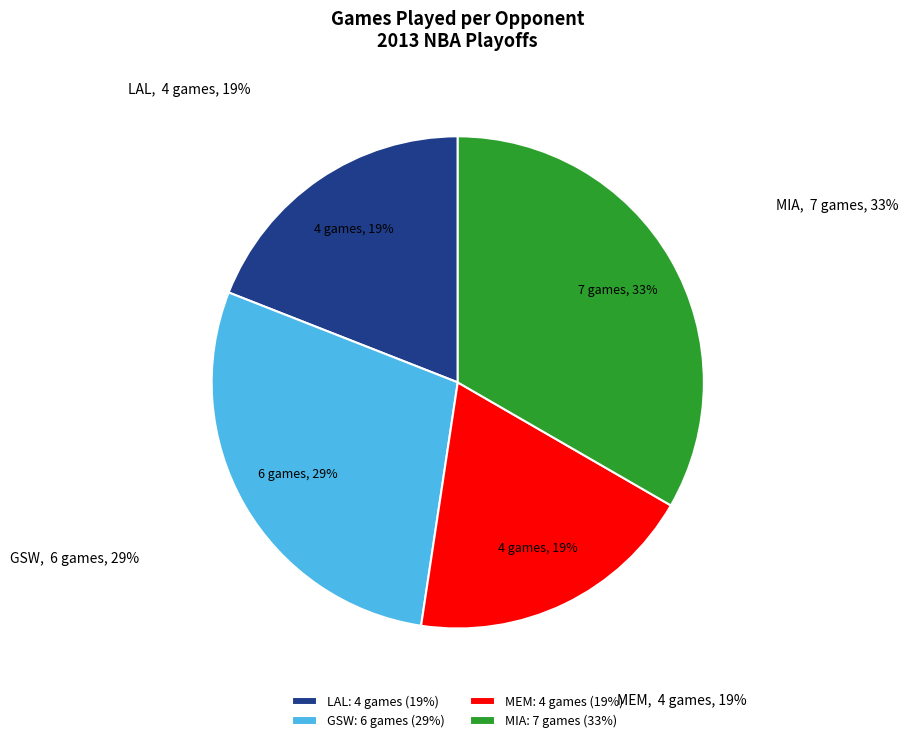

How much of the chart is everything except MEM?

81.0%